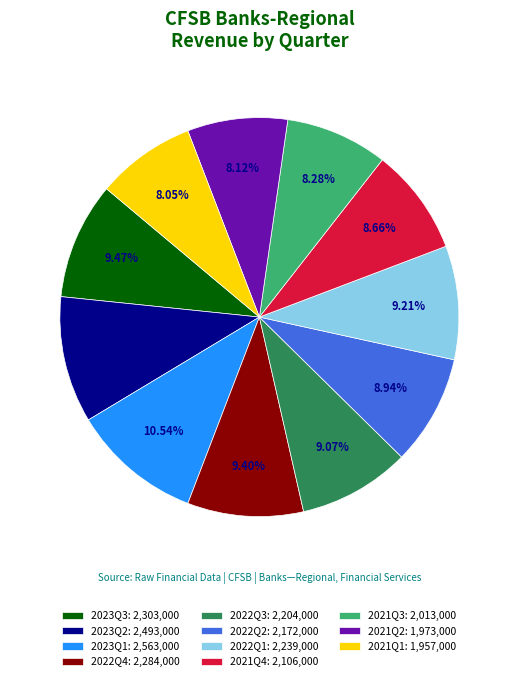

To the nearest percent, what percentage of the pie is 2022Q4?

9%